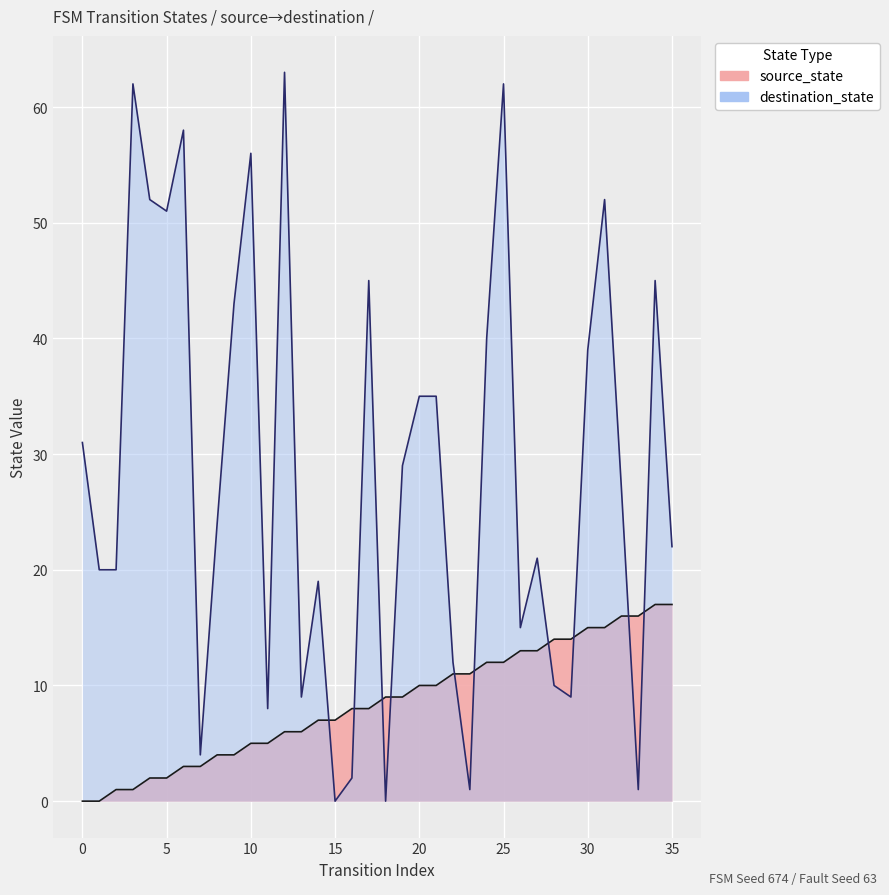

At which category is the sum across all series the highest?

25